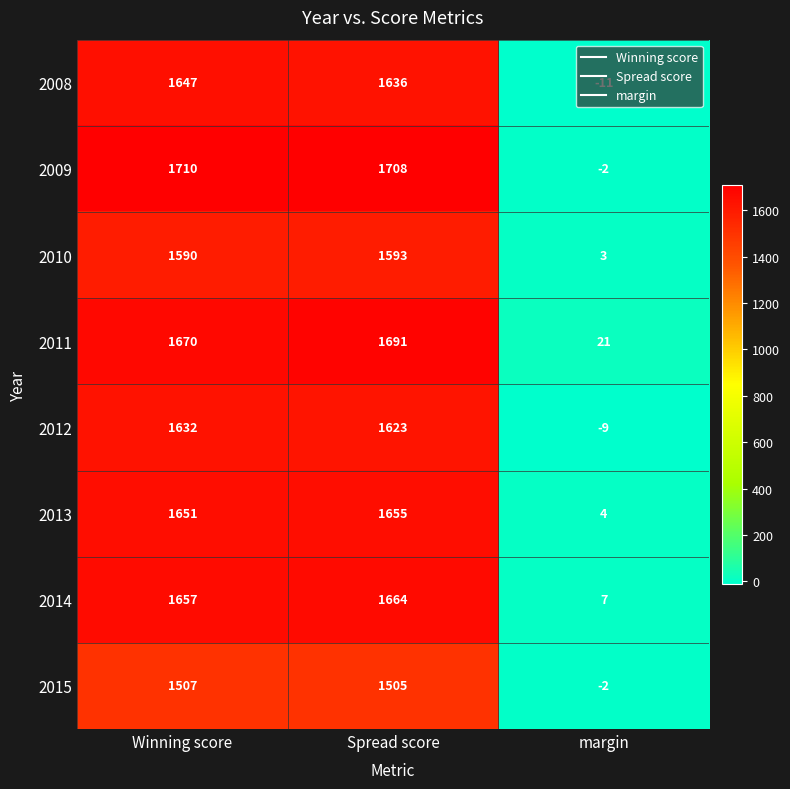

What is the total value across all series at Spread score?

13075